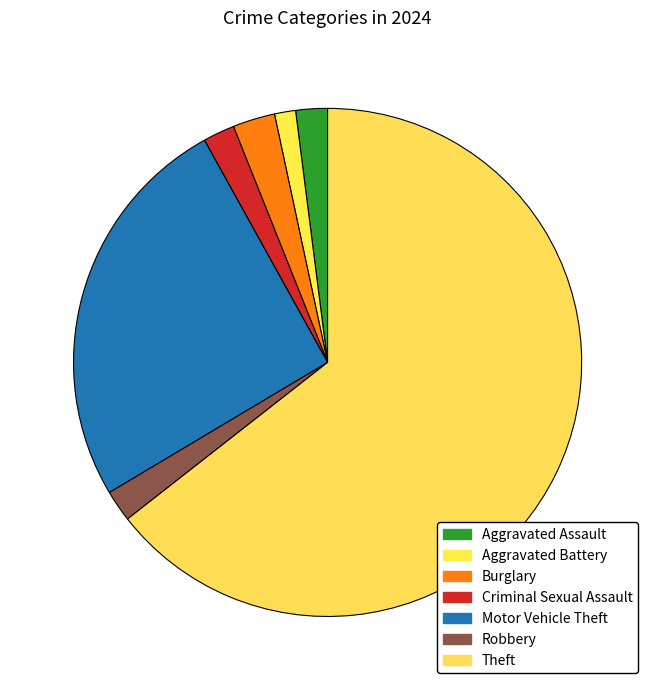

Rank the categories by value from highest to lowest.

Theft, Motor Vehicle Theft, Burglary, Aggravated Assault, Criminal Sexual Assault, Robbery, Aggravated Battery